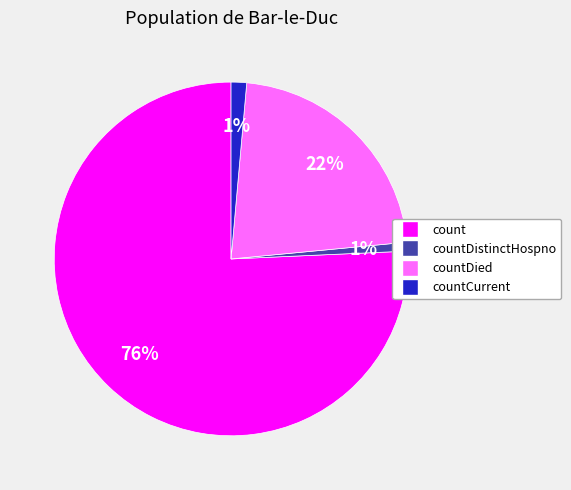

Is there a majority slice in this chart?

Yes